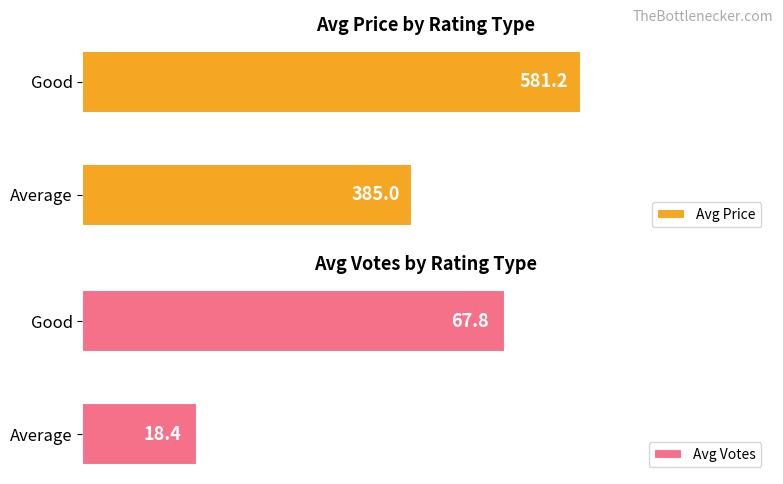

How many bars are there in total?

4